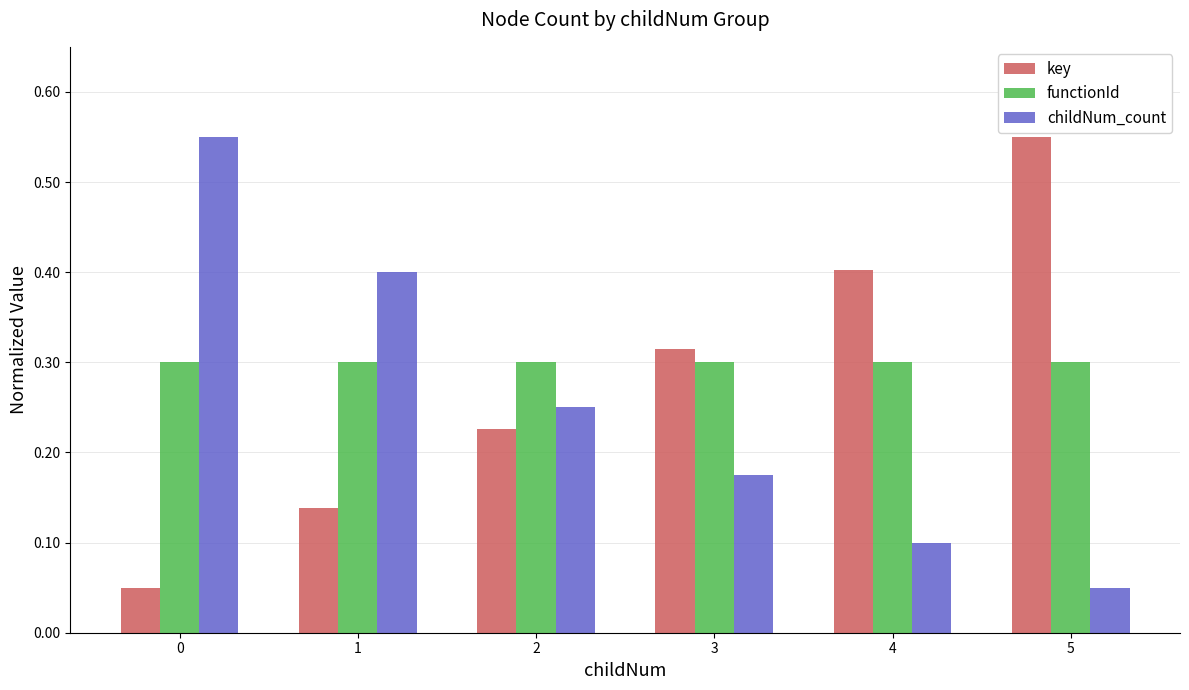

Rank the series at 5 from highest to lowest value.

key, functionId, childNum_count